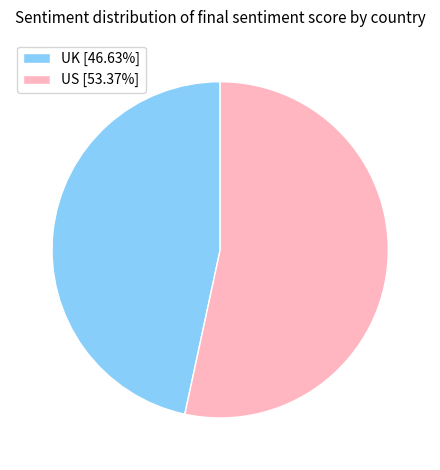

Is there a majority slice in this chart?

Yes